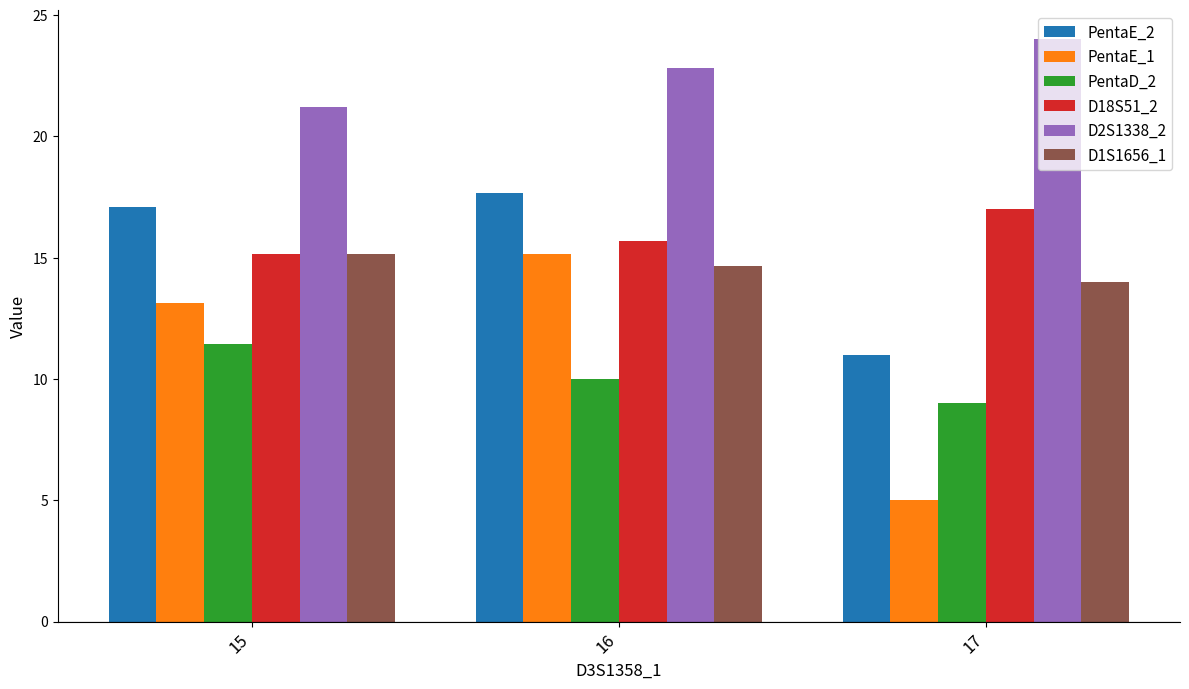

At how many categories does at least one series exceed 13?

3